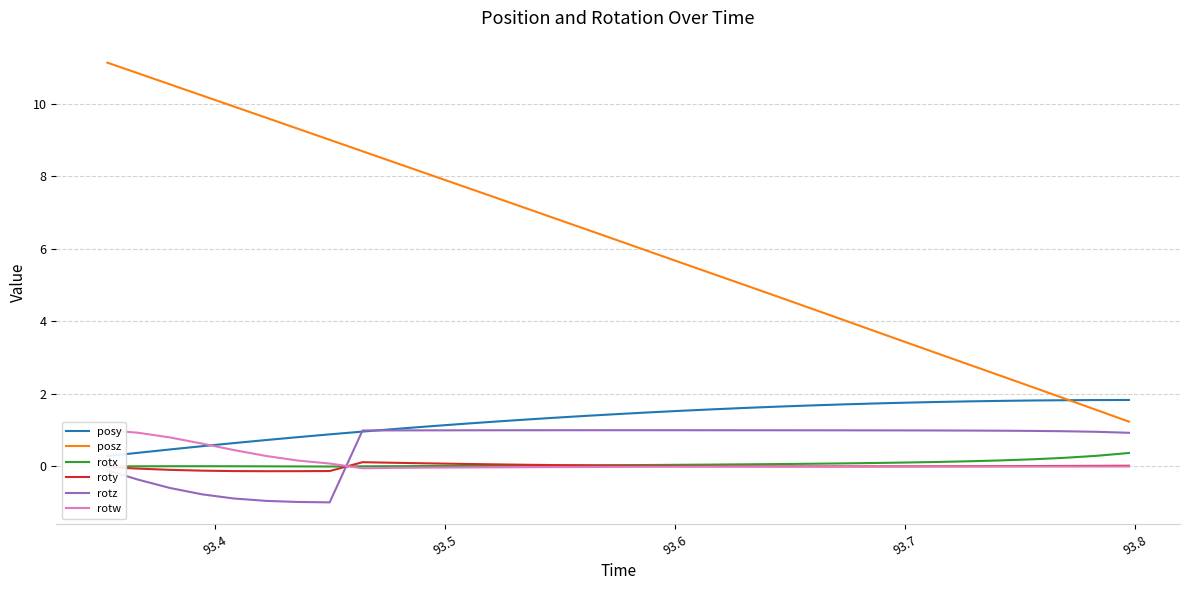

True or false: posz and roty cross at least once.

False